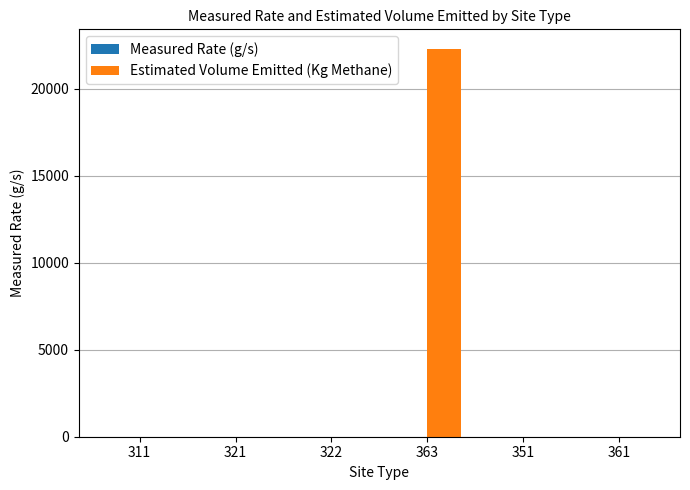

Which series has the largest total across all categories?

Estimated Volume Emitted (Kg Methane)